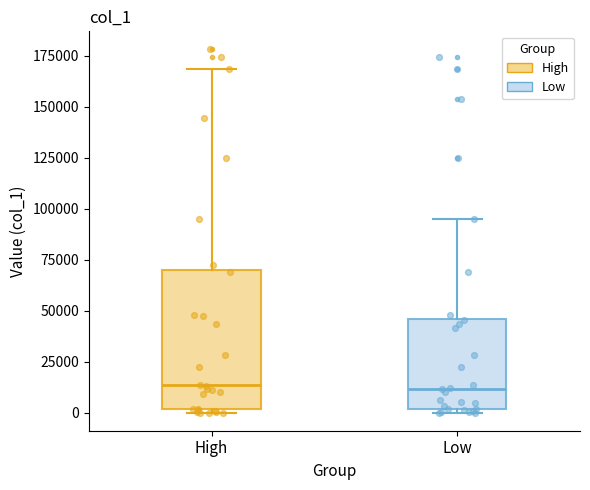

Where is the lower edge of the box for Low on the y-axis? The values are not printed on the chart, so give them approximately, as read against the axis.

0